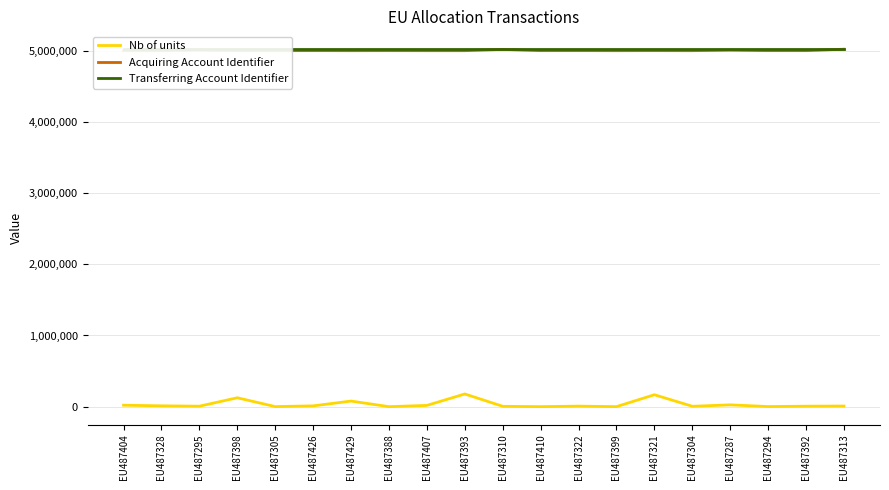

True or false: Acquiring Account Identifier and Transferring Account Identifier intersect in this chart.

True